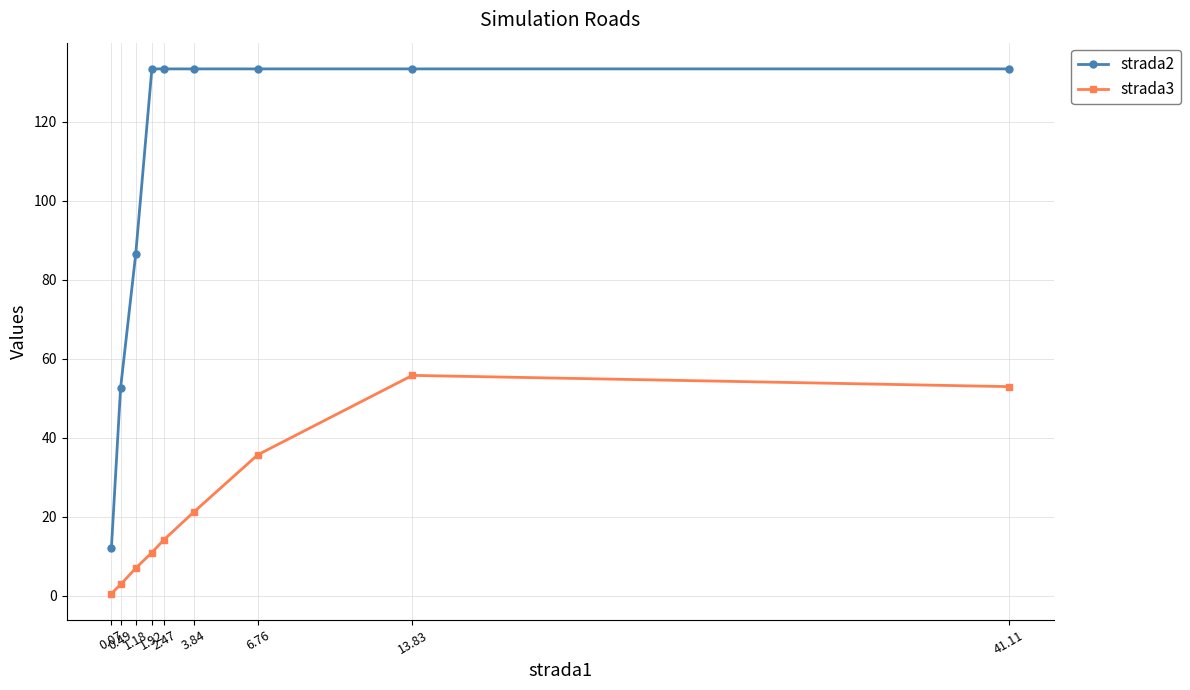

What is the average value of the strada3 series?

22.3